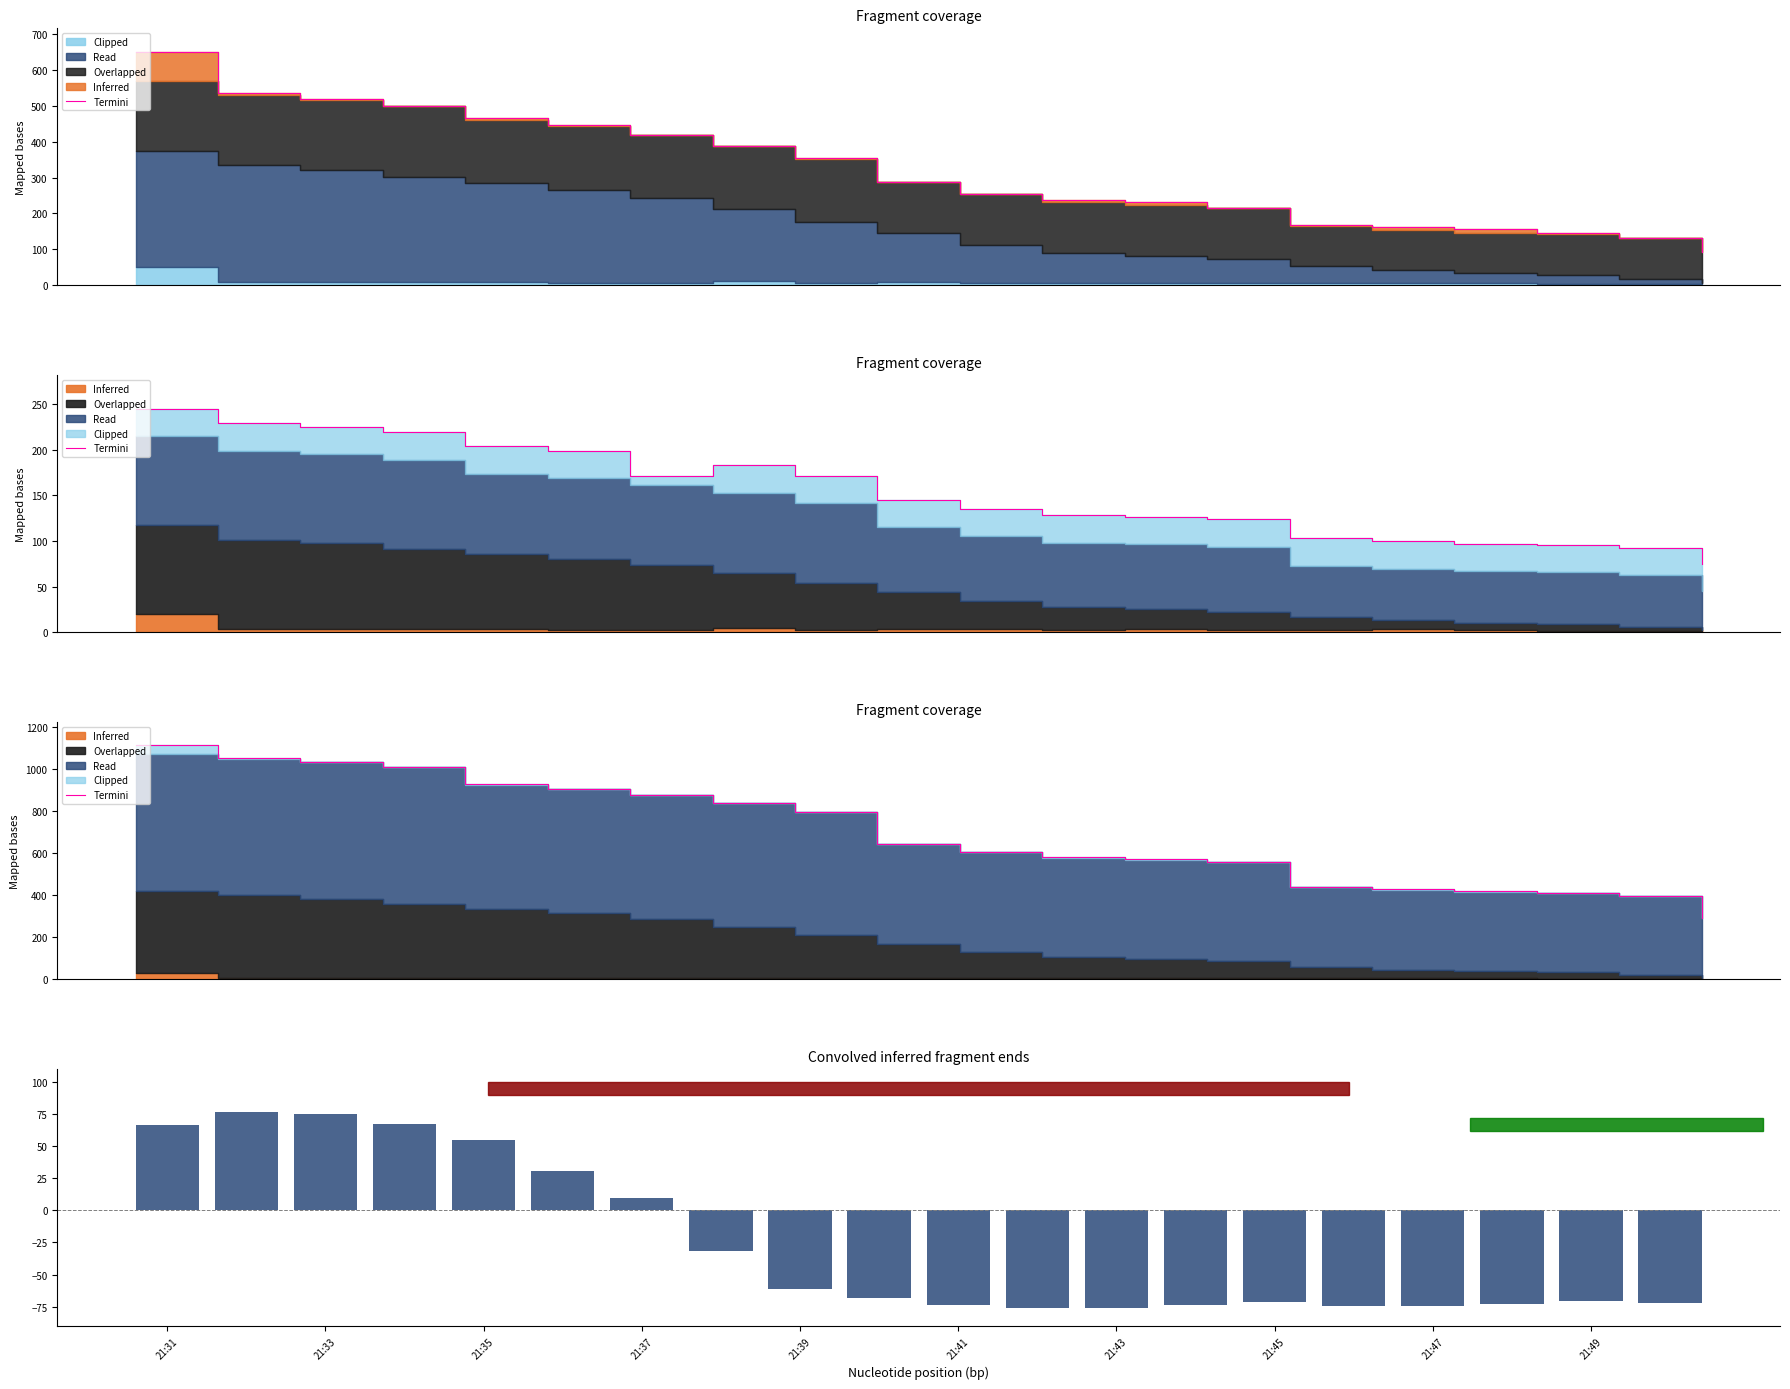

At how many categories does at least one series exceed 699?

9